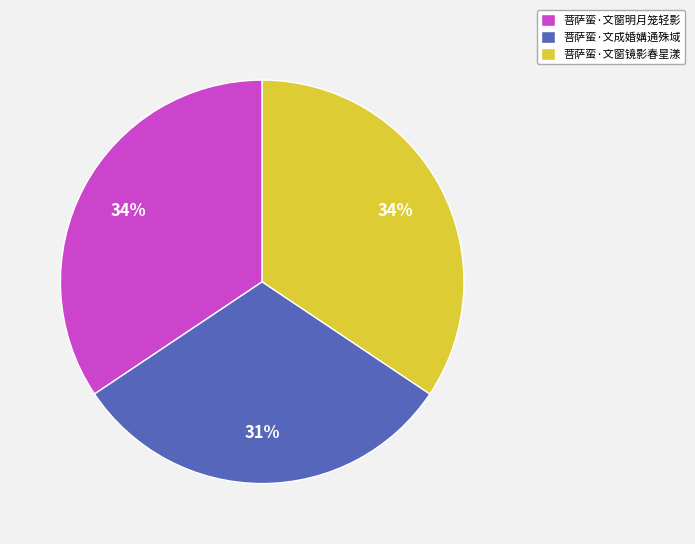

To the nearest percent, what is the average slice percentage?

33%